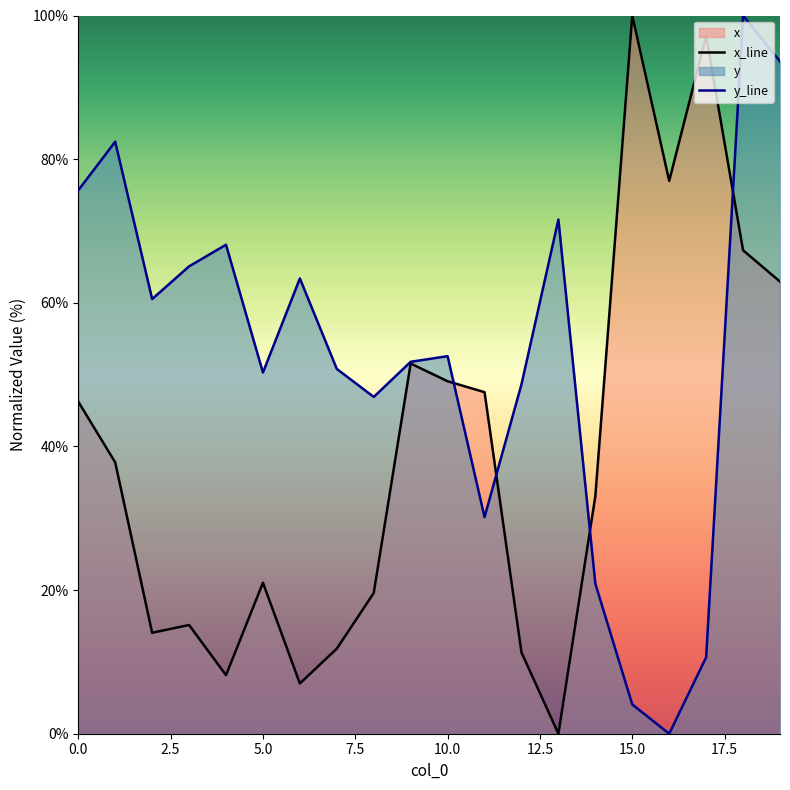

At 5.0, list the series in order from largest to smallest.

y_line, x_line